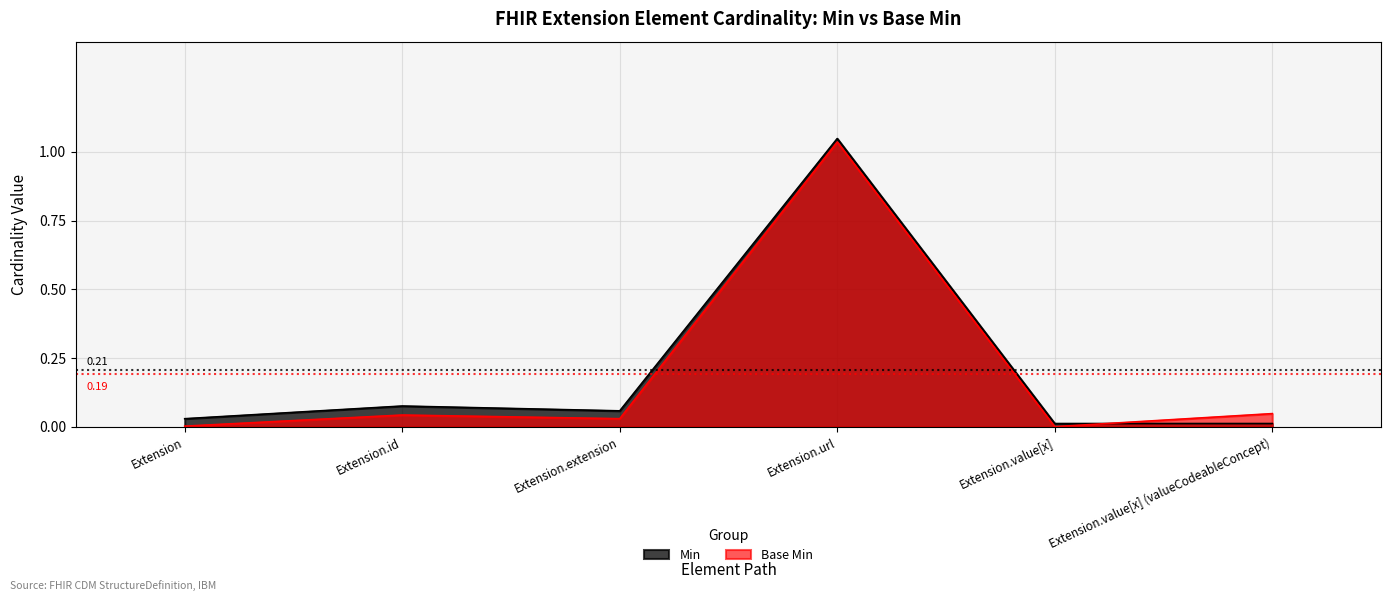

Which category has the highest value across all series?

Extension.url